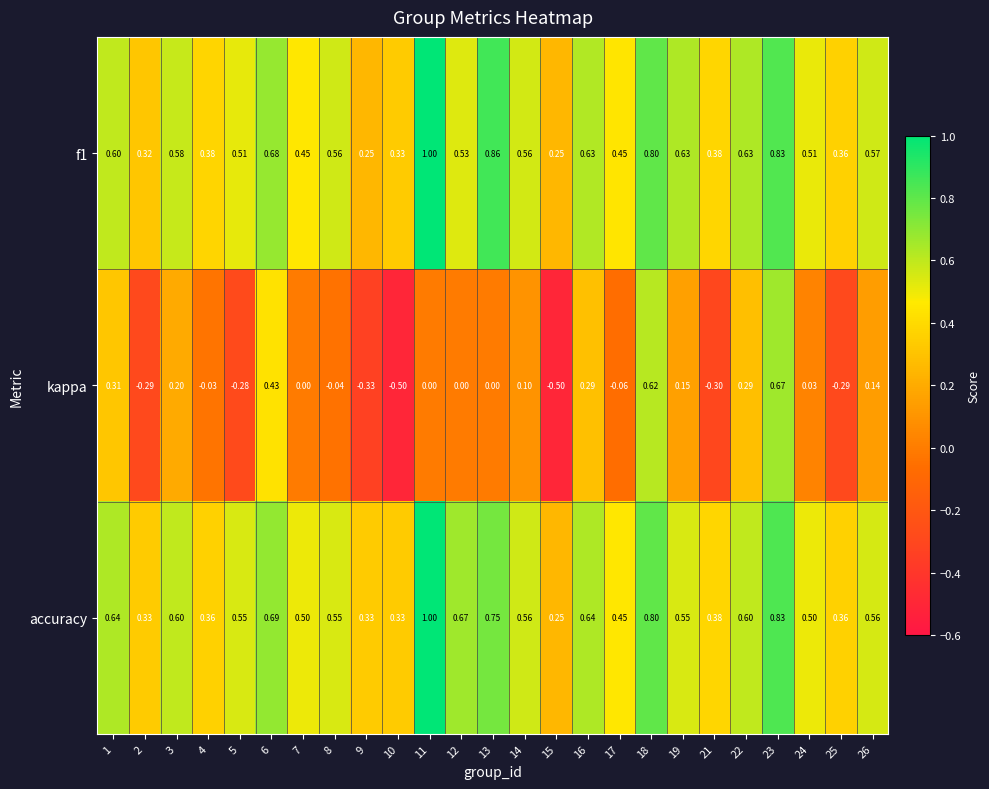

How many data points does each series have?

25